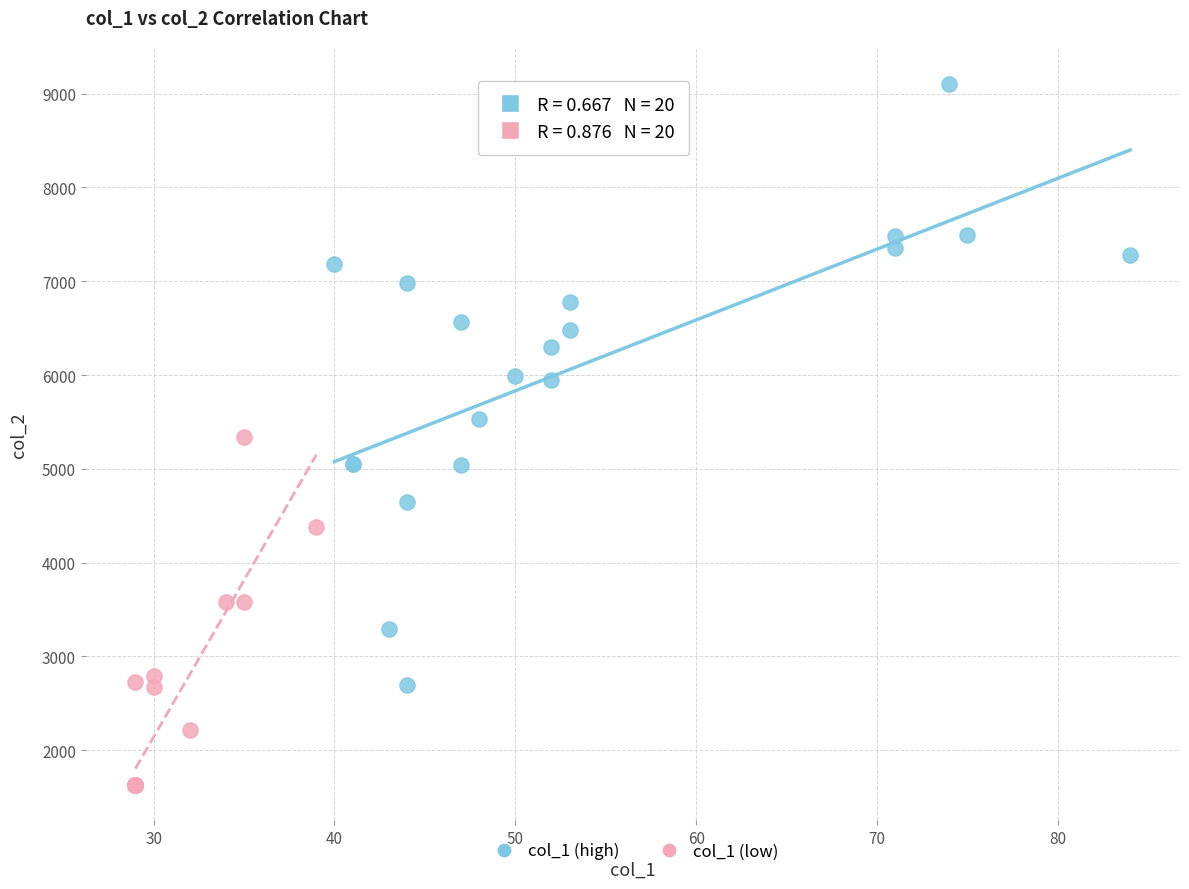

Which series has the largest Y range (max minus min)?

col_1 (high)